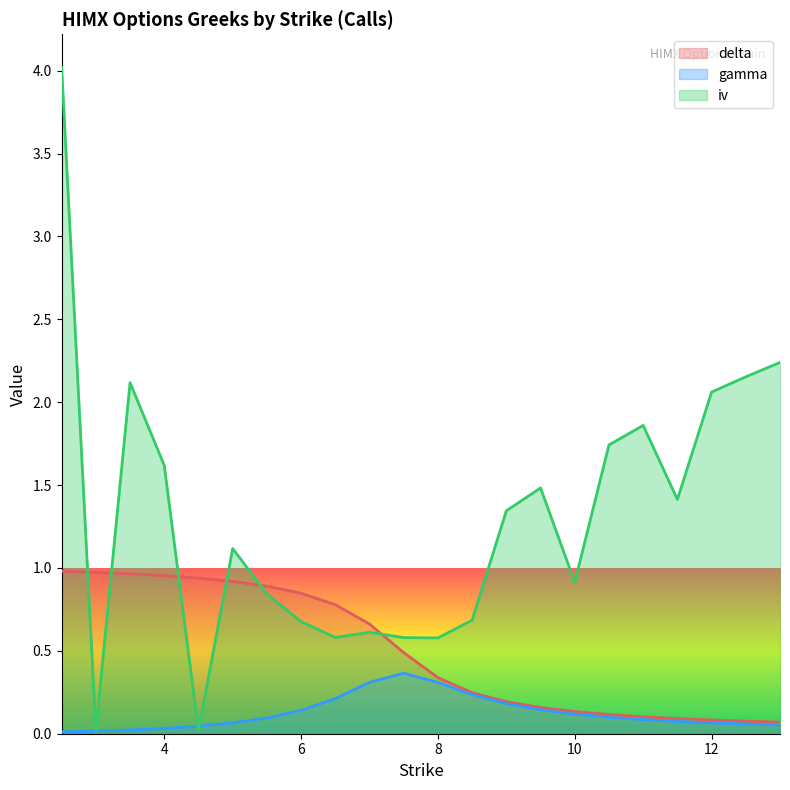

How many lines are shown in the chart?

3